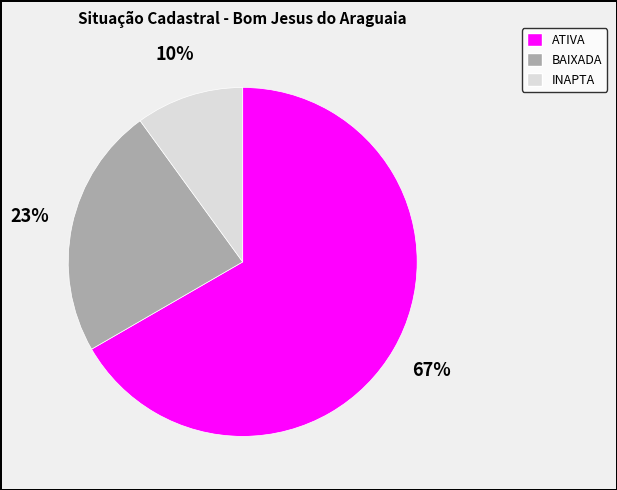

Combined, do ATIVA and BAIXADA account for over 50%?

Yes